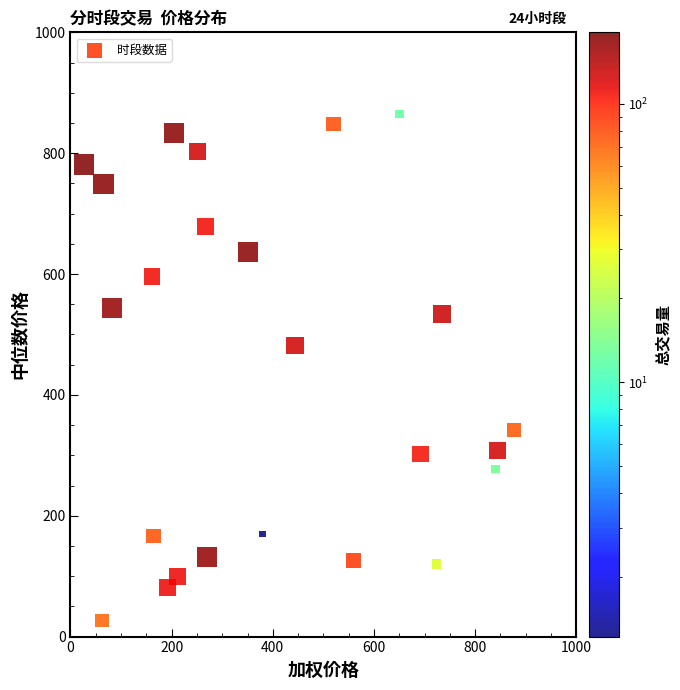

What is the range of X values (max minus min)?

849.9